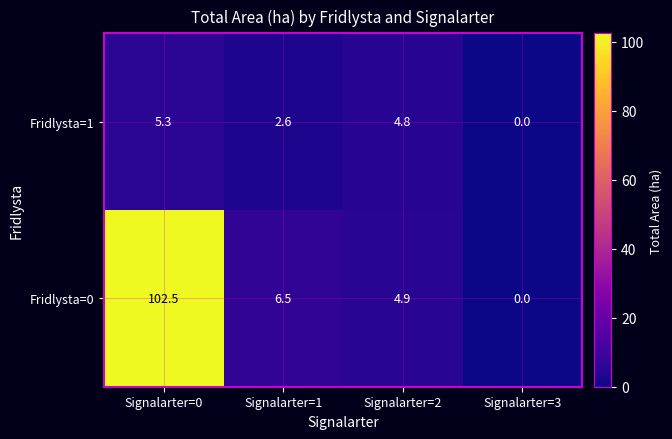

What is the spread (max minus min) of values at Signalarter=0?

97.2